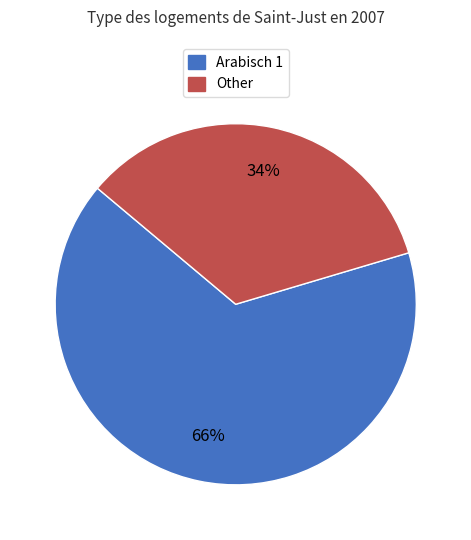

Which has a higher value, Other or Arabisch 1?

Arabisch 1